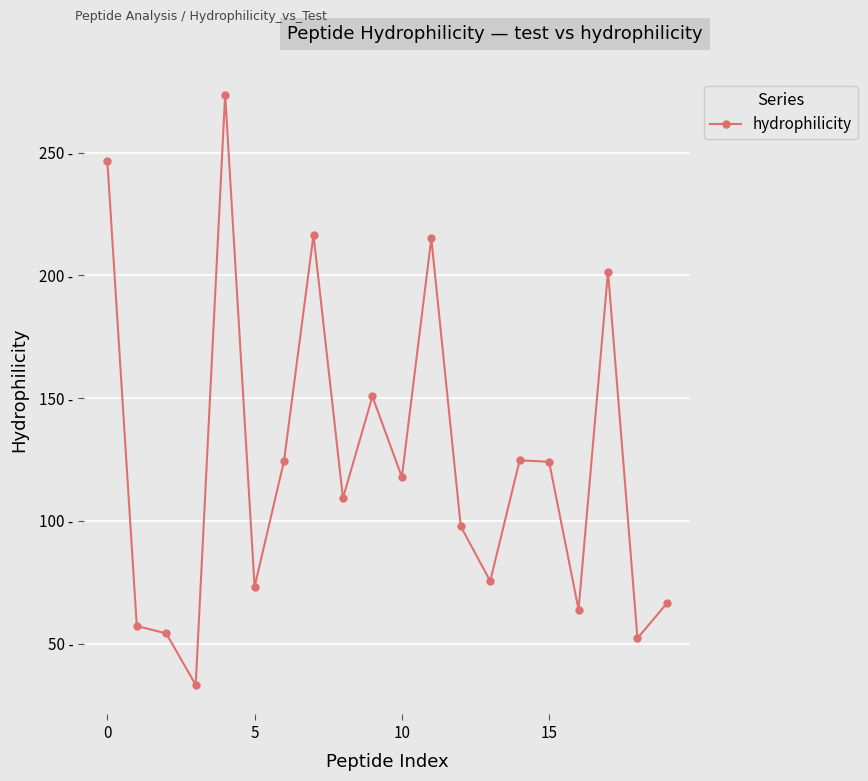

Is this an area chart (filled region under the line)?

No